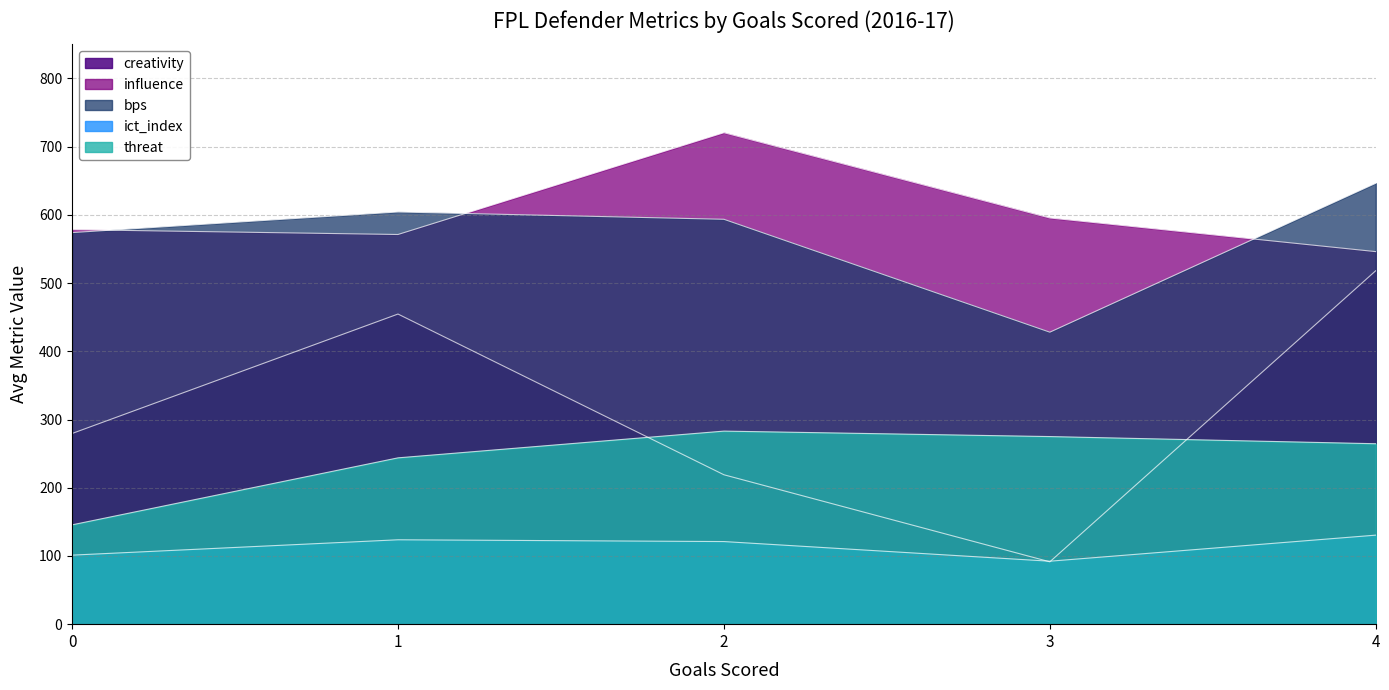

How many series are shown in this chart?

5